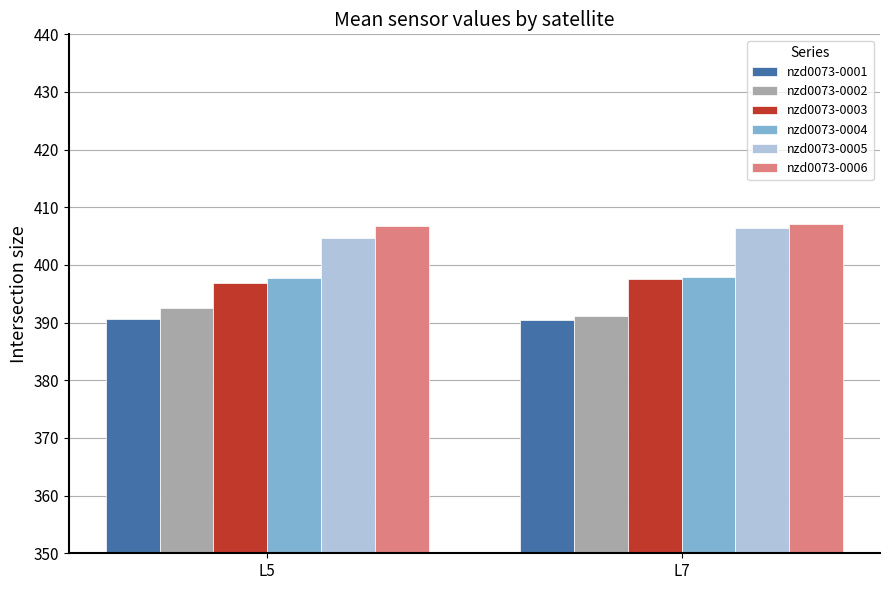

What is the total value across all series at L5?

2389.3